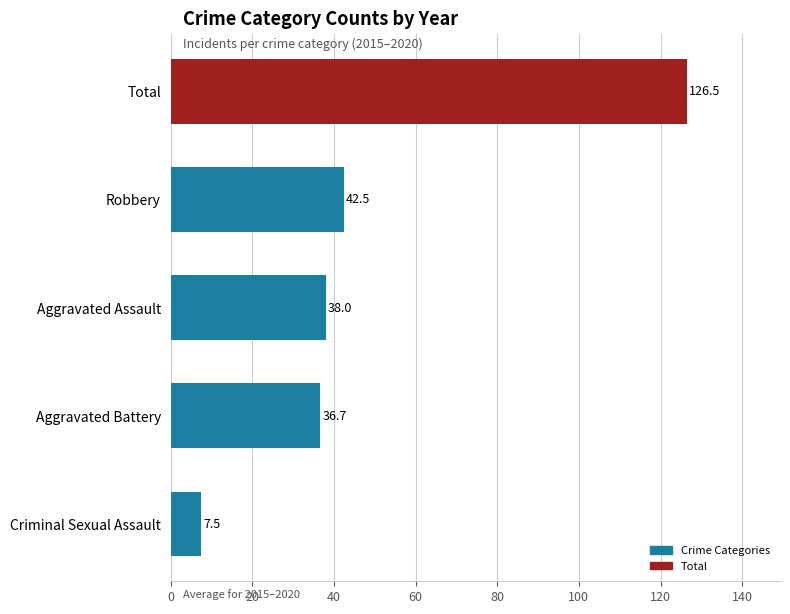

Does the chart contain stacked bars?

No